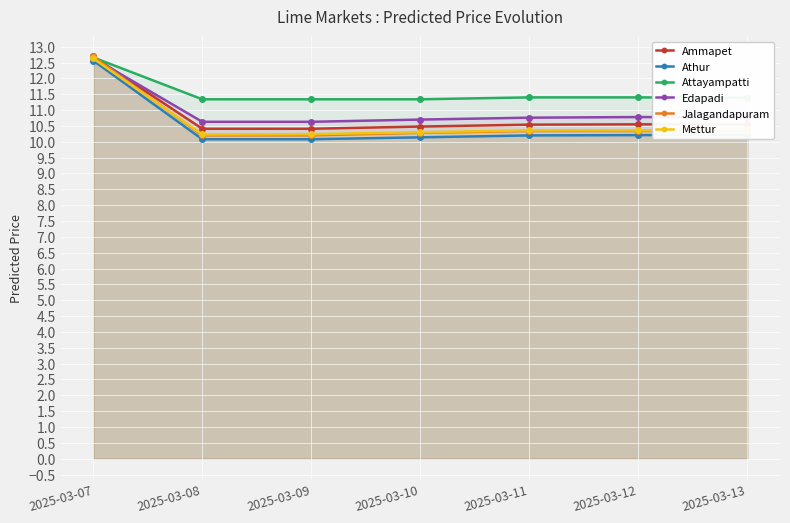

Reading left to right, list all the values displayed in this chart.

Ammapet: 2025-03-07=12.7	2025-03-08=10.4	2025-03-09=10.4	2025-03-10=10.5	2025-03-11=10.5	2025-03-12=10.6	2025-03-13=10.6
Athur: 2025-03-07=12.6	2025-03-08=10.1	2025-03-09=10.1	2025-03-10=10.1	2025-03-11=10.2	2025-03-12=10.2	2025-03-13=10.2
Attayampatti: 2025-03-07=12.7	2025-03-08=11.3	2025-03-09=11.3	2025-03-10=11.3	2025-03-11=11.4	2025-03-12=11.4	2025-03-13=11.4
Edapadi: 2025-03-07=12.6	2025-03-08=10.6	2025-03-09=10.6	2025-03-10=10.7	2025-03-11=10.8	2025-03-12=10.8	2025-03-13=10.8
Jalagandapuram: 2025-03-07=12.7	2025-03-08=10.2	2025-03-09=10.2	2025-03-10=10.3	2025-03-11=10.3	2025-03-12=10.3	2025-03-13=10.3
Mettur: 2025-03-07=12.6	2025-03-08=10.2	2025-03-09=10.2	2025-03-10=10.3	2025-03-11=10.4	2025-03-12=10.4	2025-03-13=10.4